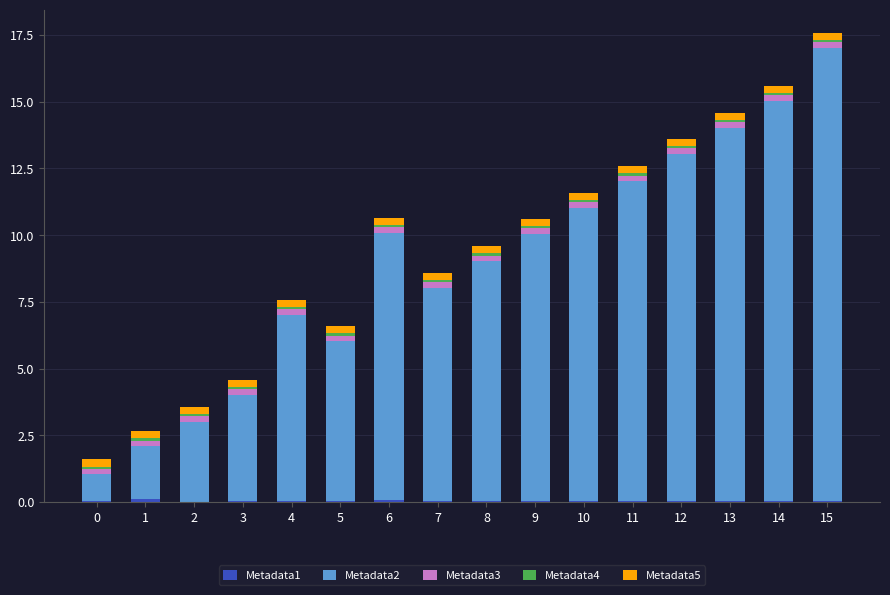

At which category is the sum across all series the highest?

15